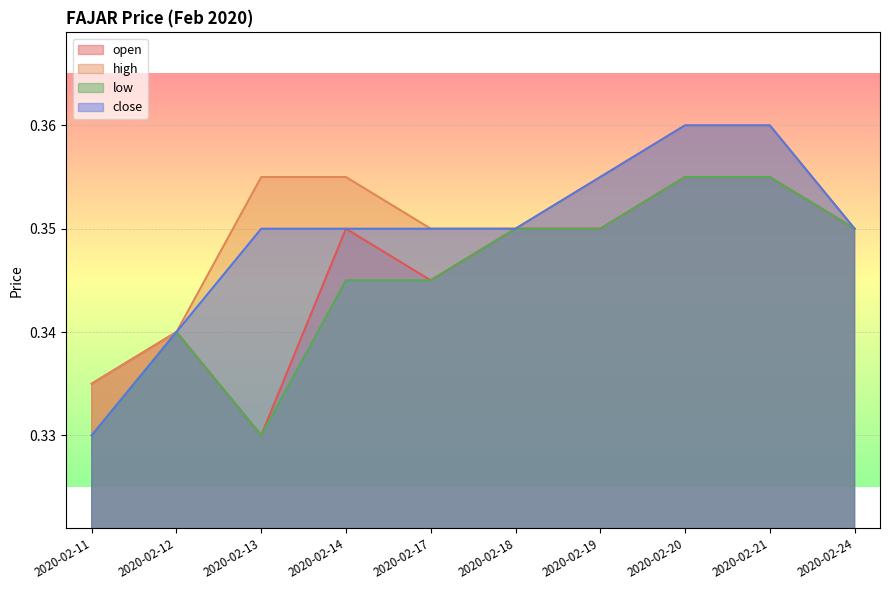

Reading left to right, list all the values displayed in this chart.

open: 2020-02-11=0.3	2020-02-12=0.3	2020-02-13=0.3	2020-02-14=0.3	2020-02-17=0.3	2020-02-18=0.3	2020-02-19=0.3	2020-02-20=0.4	2020-02-21=0.4	2020-02-24=0.3
high: 2020-02-11=0.3	2020-02-12=0.3	2020-02-13=0.4	2020-02-14=0.4	2020-02-17=0.3	2020-02-18=0.3	2020-02-19=0.4	2020-02-20=0.4	2020-02-21=0.4	2020-02-24=0.3
low: 2020-02-11=0.3	2020-02-12=0.3	2020-02-13=0.3	2020-02-14=0.3	2020-02-17=0.3	2020-02-18=0.3	2020-02-19=0.3	2020-02-20=0.4	2020-02-21=0.4	2020-02-24=0.3
close: 2020-02-11=0.3	2020-02-12=0.3	2020-02-13=0.3	2020-02-14=0.3	2020-02-17=0.3	2020-02-18=0.3	2020-02-19=0.4	2020-02-20=0.4	2020-02-21=0.4	2020-02-24=0.3